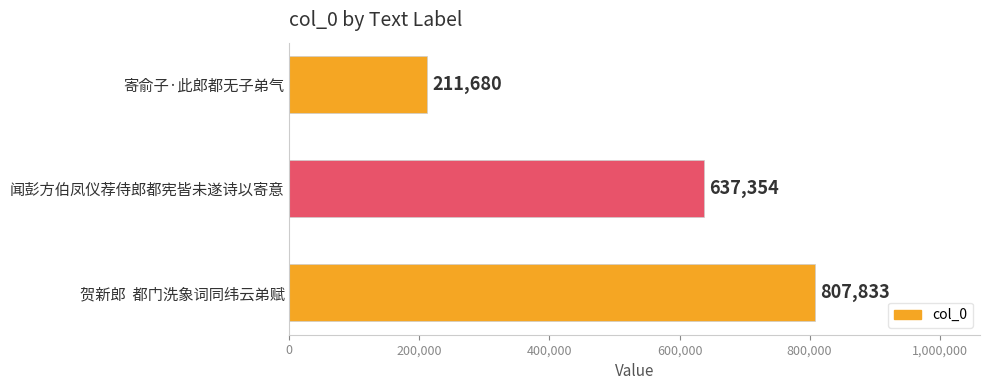

Between 贺新郎  都门洗象词同纬云弟赋 and 寄俞子·此郎都无子弟气, which is larger?

贺新郎  都门洗象词同纬云弟赋